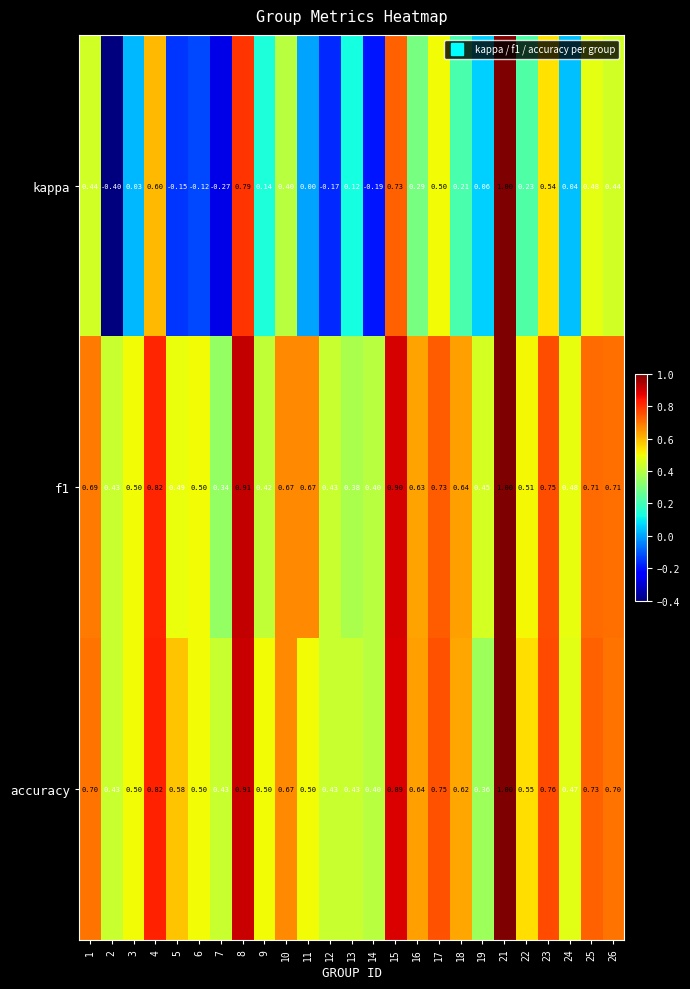

Which category has the highest value across all series?

21